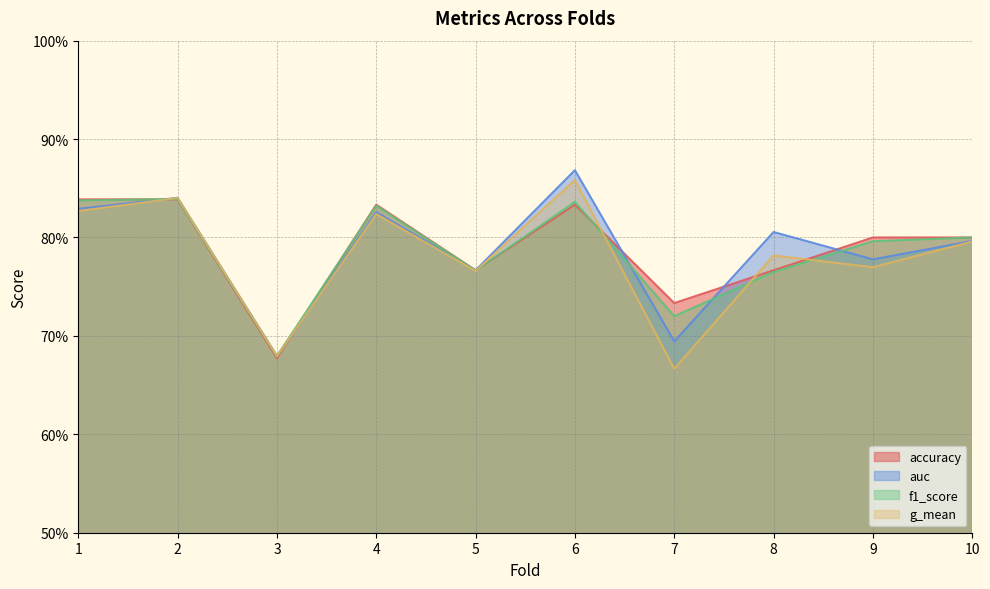

Which label corresponds to the smallest value in the chart?

7